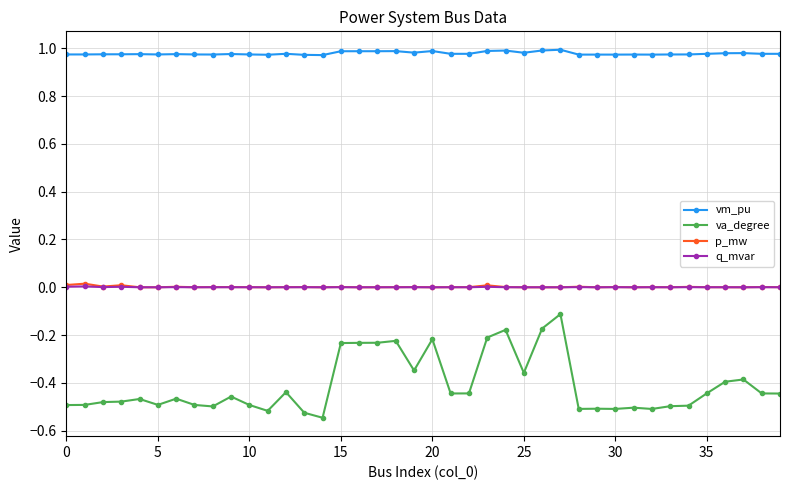

True or false: va_degree and q_mvar intersect in this chart.

False